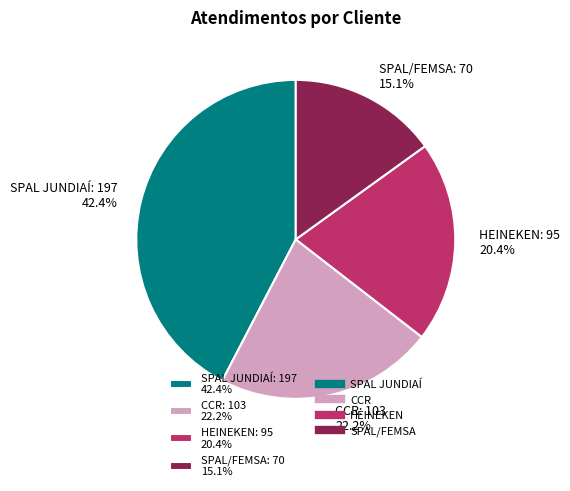

Rank the categories by value from lowest to highest.

SPAL/FEMSA, HEINEKEN, CCR, SPAL JUNDIAÍ